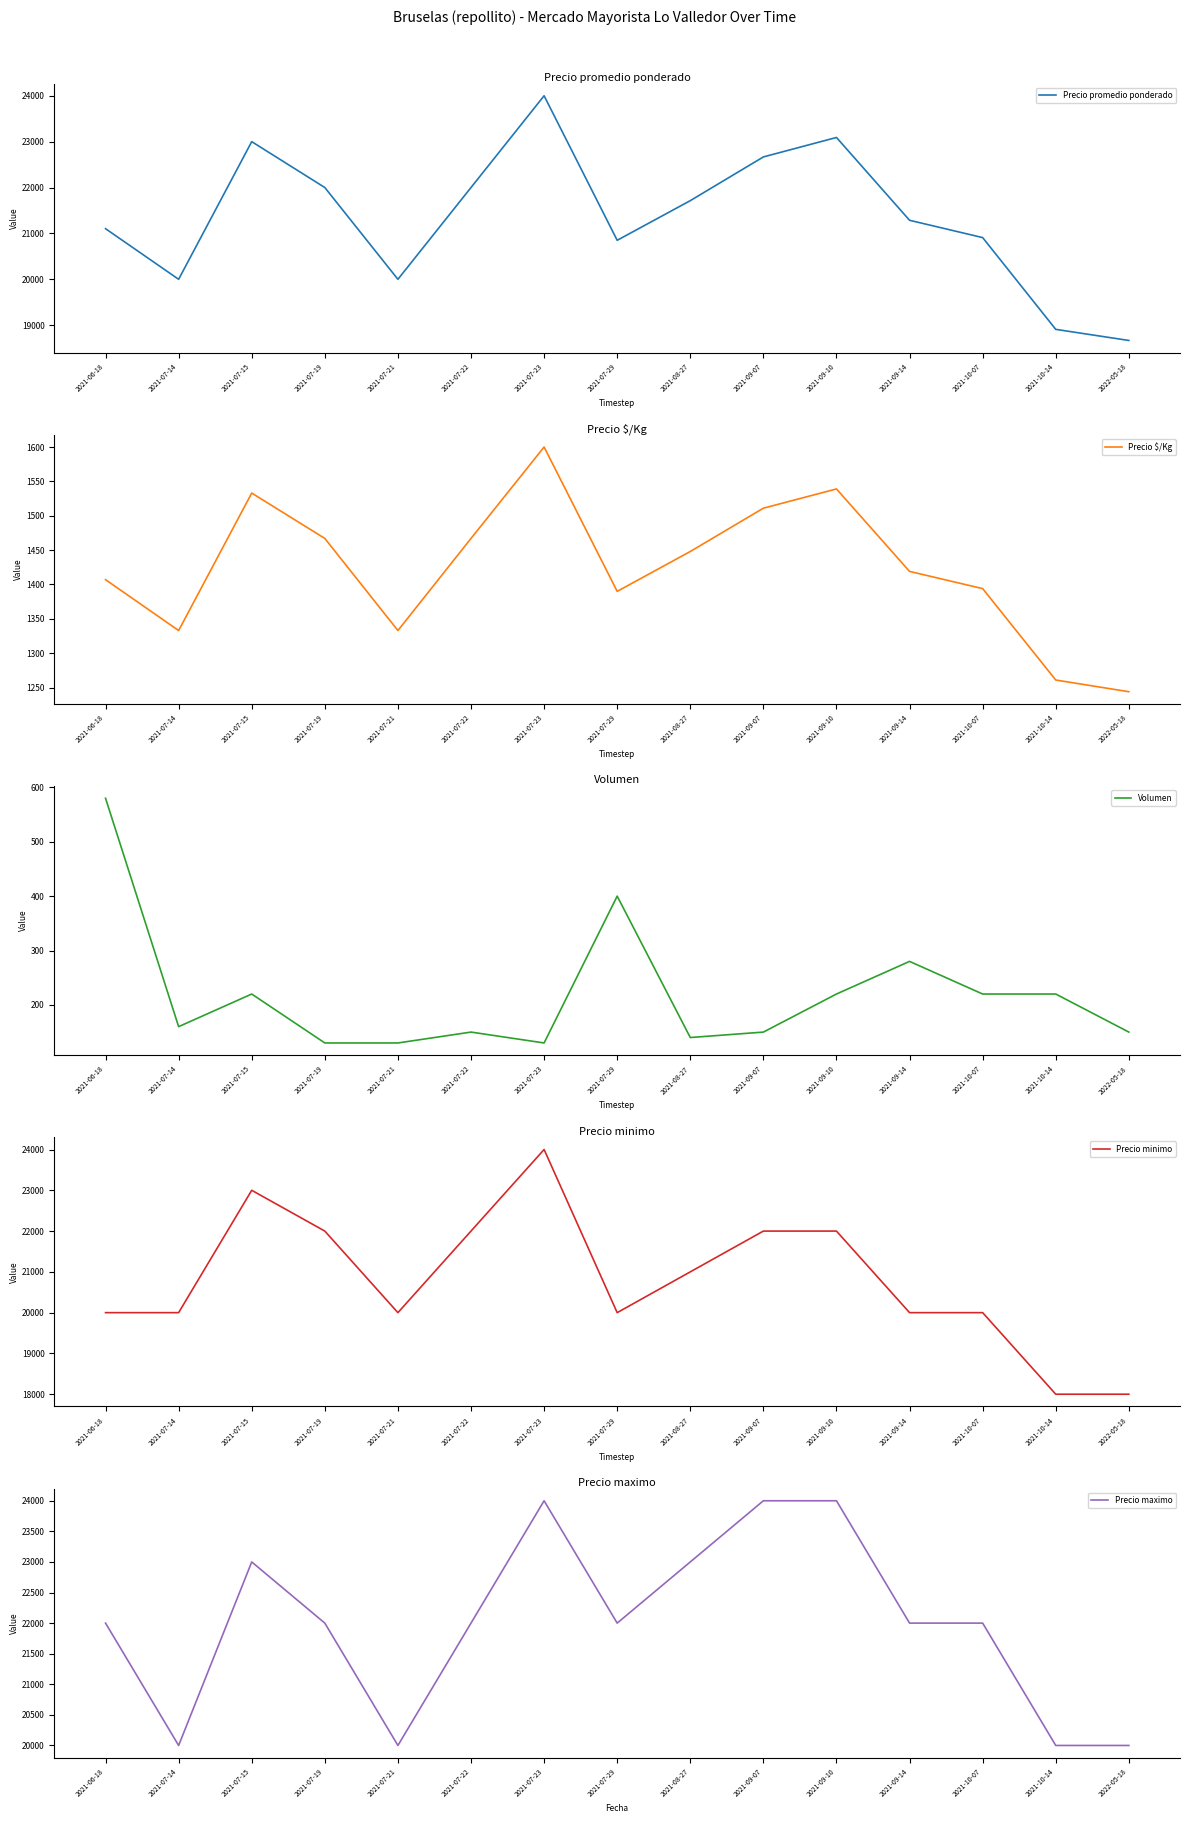

At how many categories does at least one series exceed 1635?

15